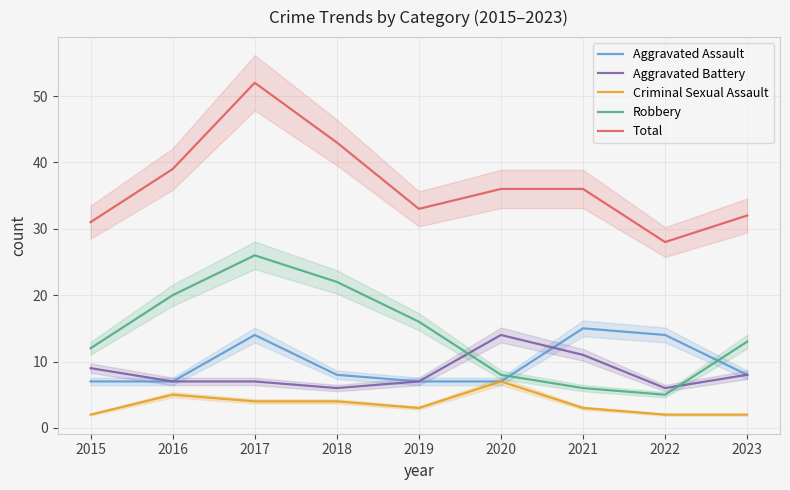

The value of Robbery at 2021 is 2. True or false?

False